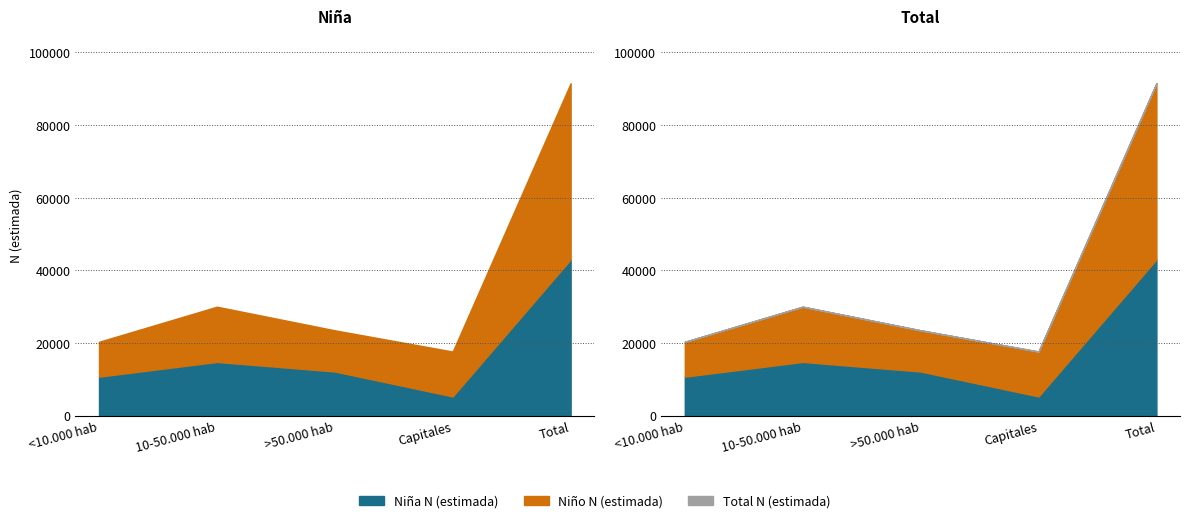

True or false: Niño N (estimada) and Niña N (estimada) intersect in this chart.

False